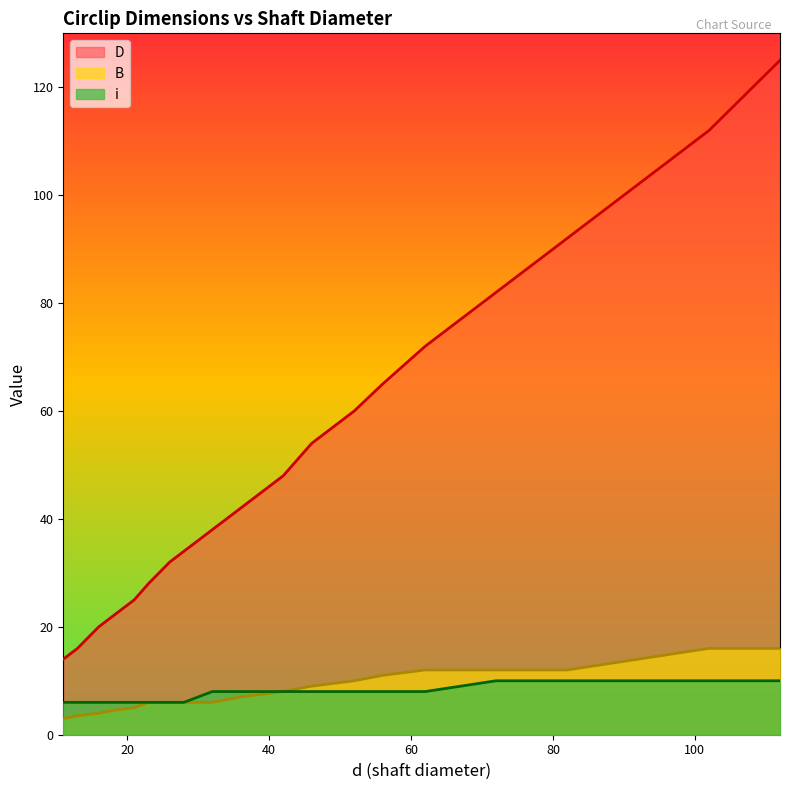

Rank the series by their maximum value, from highest to lowest.

D, B, i